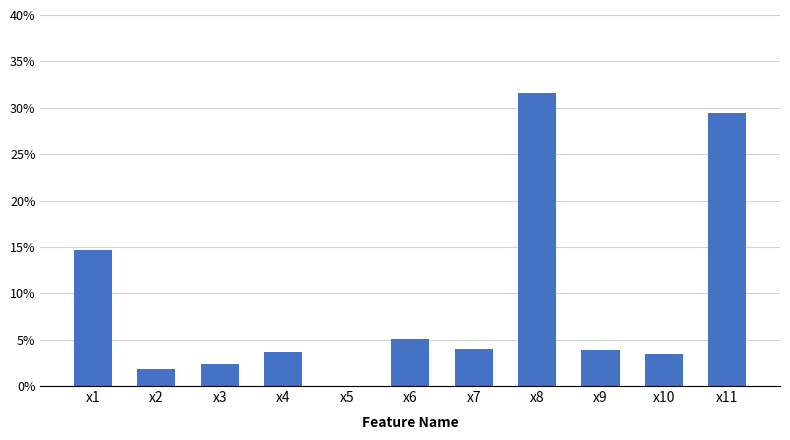

Which label corresponds to the largest value in the chart?

x8